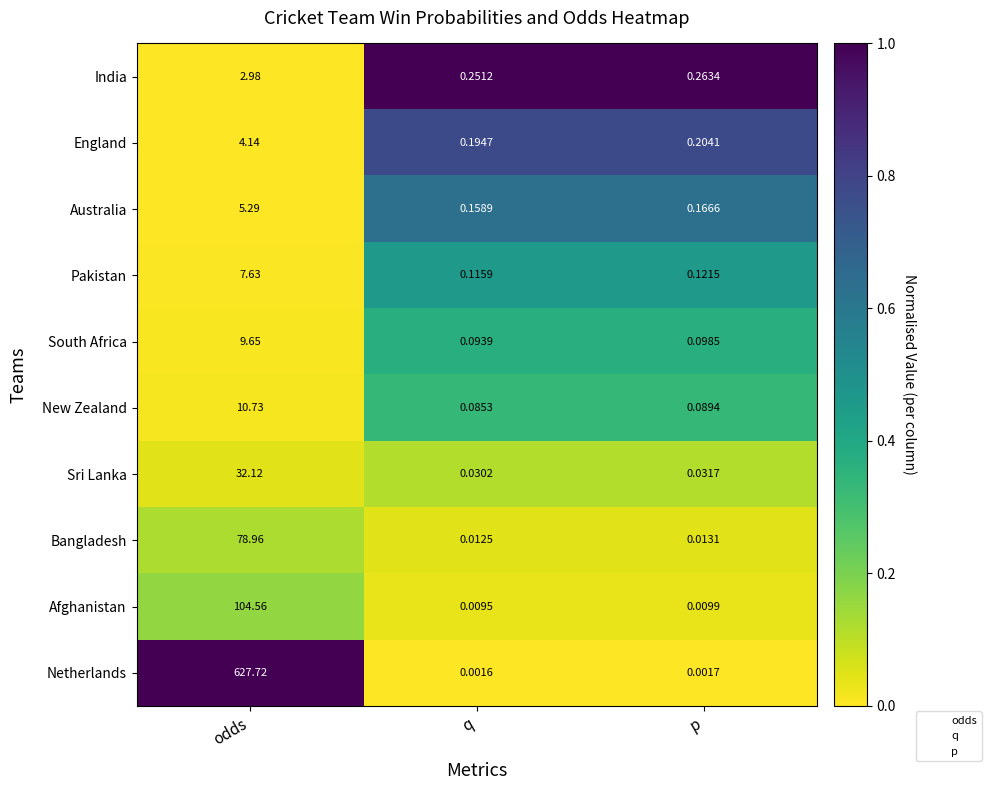

The value of Bangladesh at q is 0.7. True or false?

False